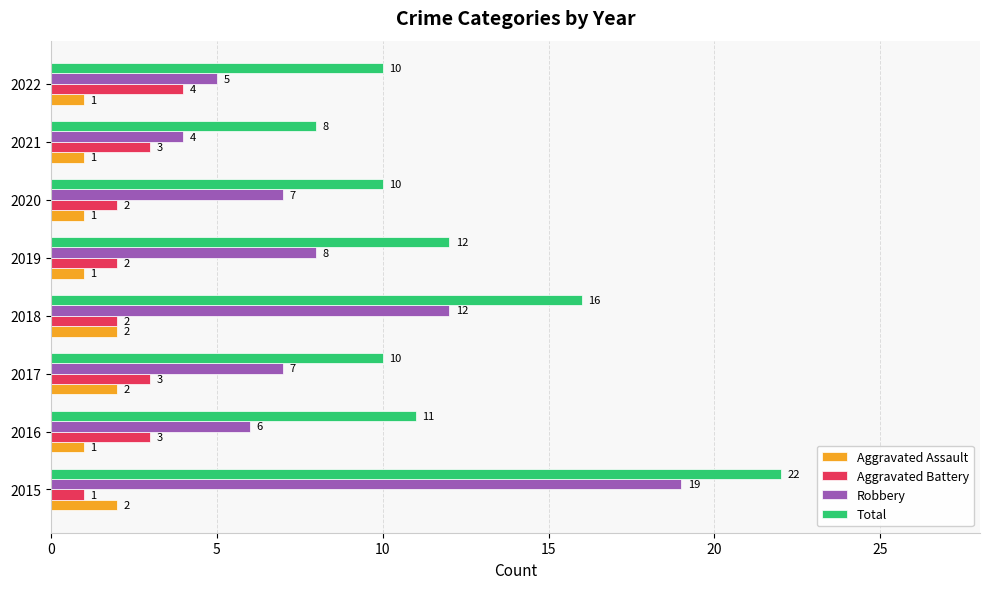

Rank the series at 2016 from lowest to highest value.

Aggravated Assault, Aggravated Battery, Robbery, Total